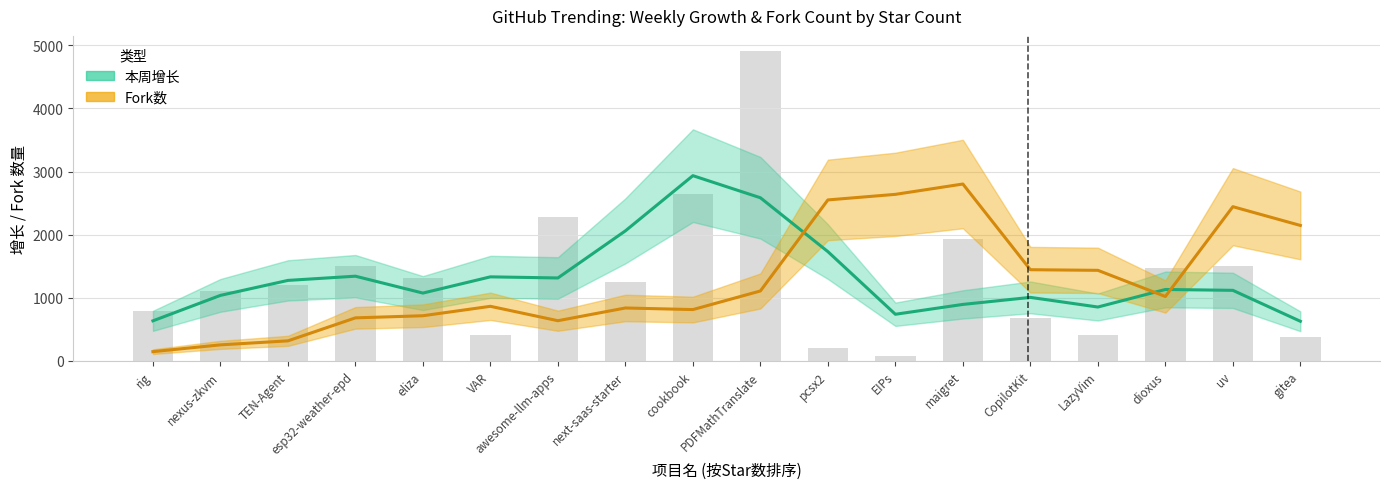

At how many categories does at least one series exceed 2687?

3